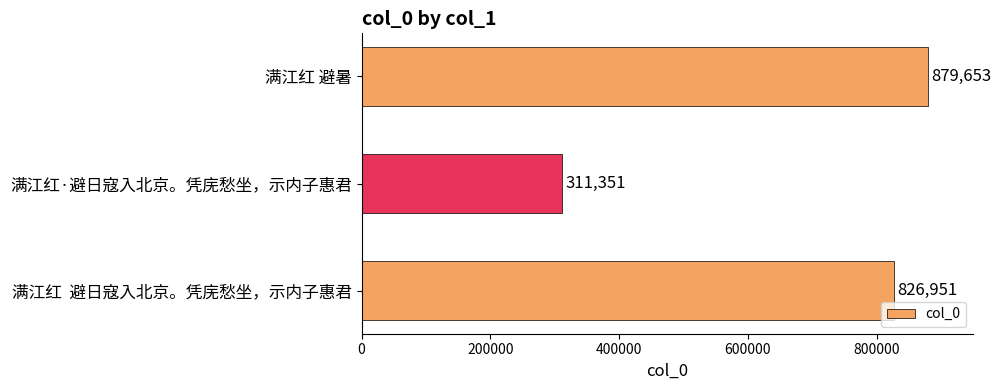

What is the change in value from 满江红·避日寇入北京。凭庑愁坐，示内子惠君 to 满江红  避日寇入北京。凭庑愁坐，示内子惠君?

+515600